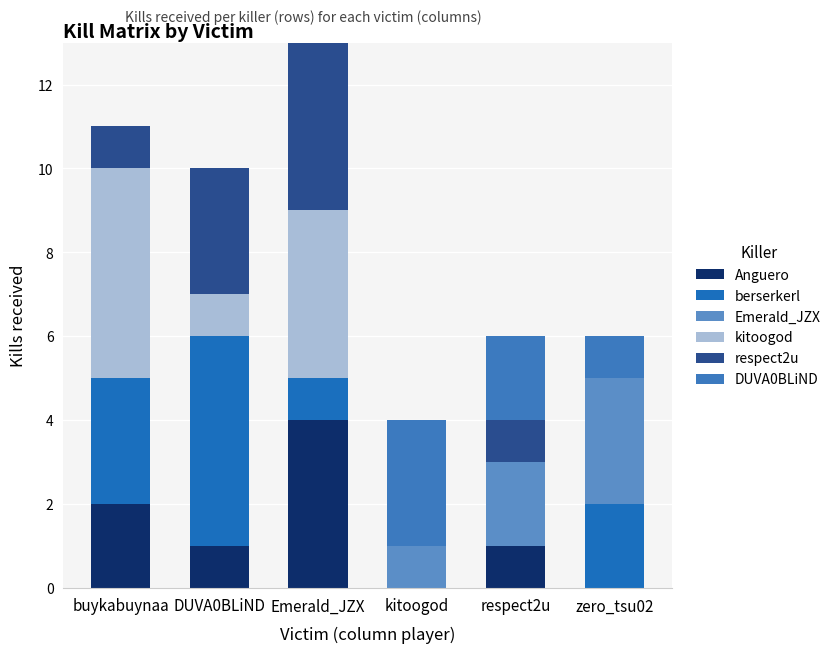

Count the number of categories in the chart.

6